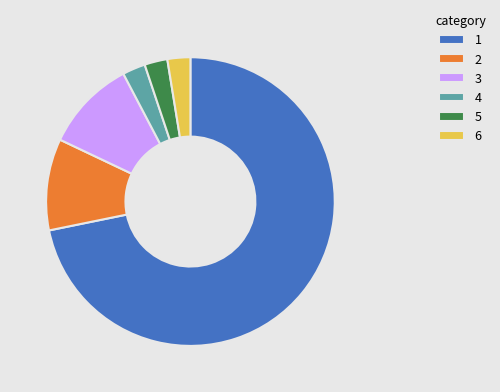

Approximately how many times larger is the value at 3 compared to 4?

4.0